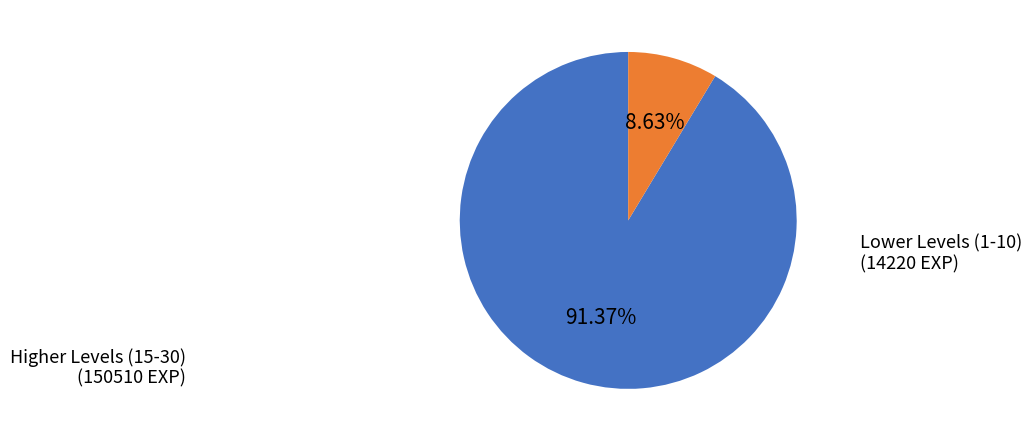

To the nearest percent, what is the average slice percentage?

50%